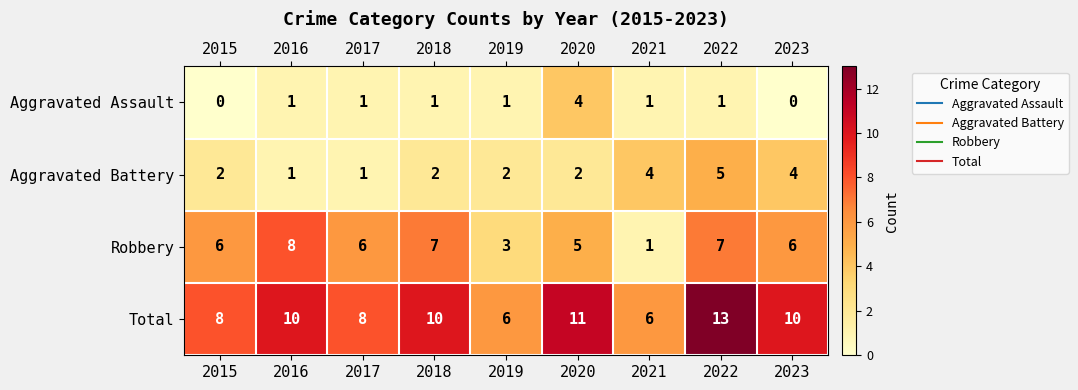

What is the sum of all Aggravated Battery values?

23